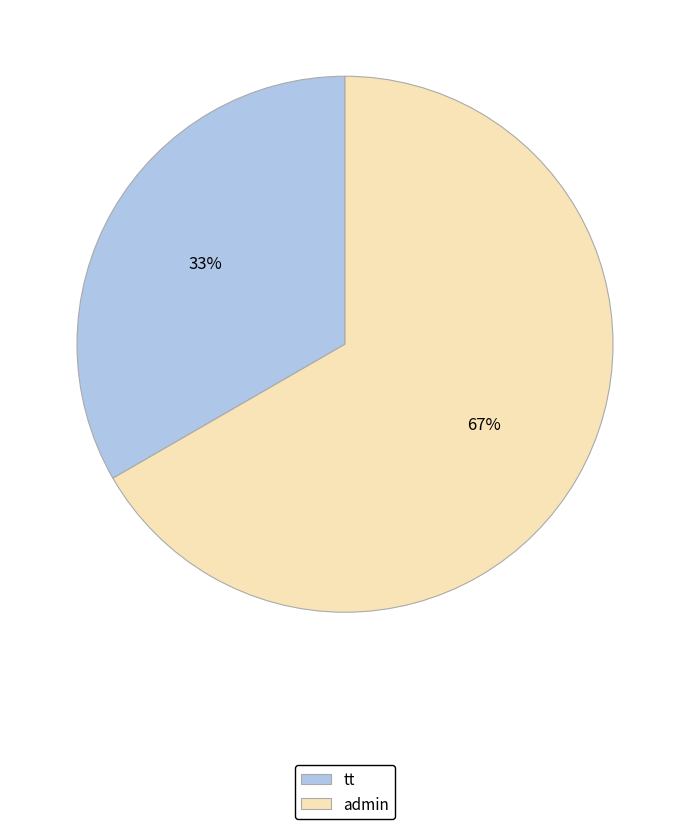

What percentage is the tt slice, to the nearest percent?

33%